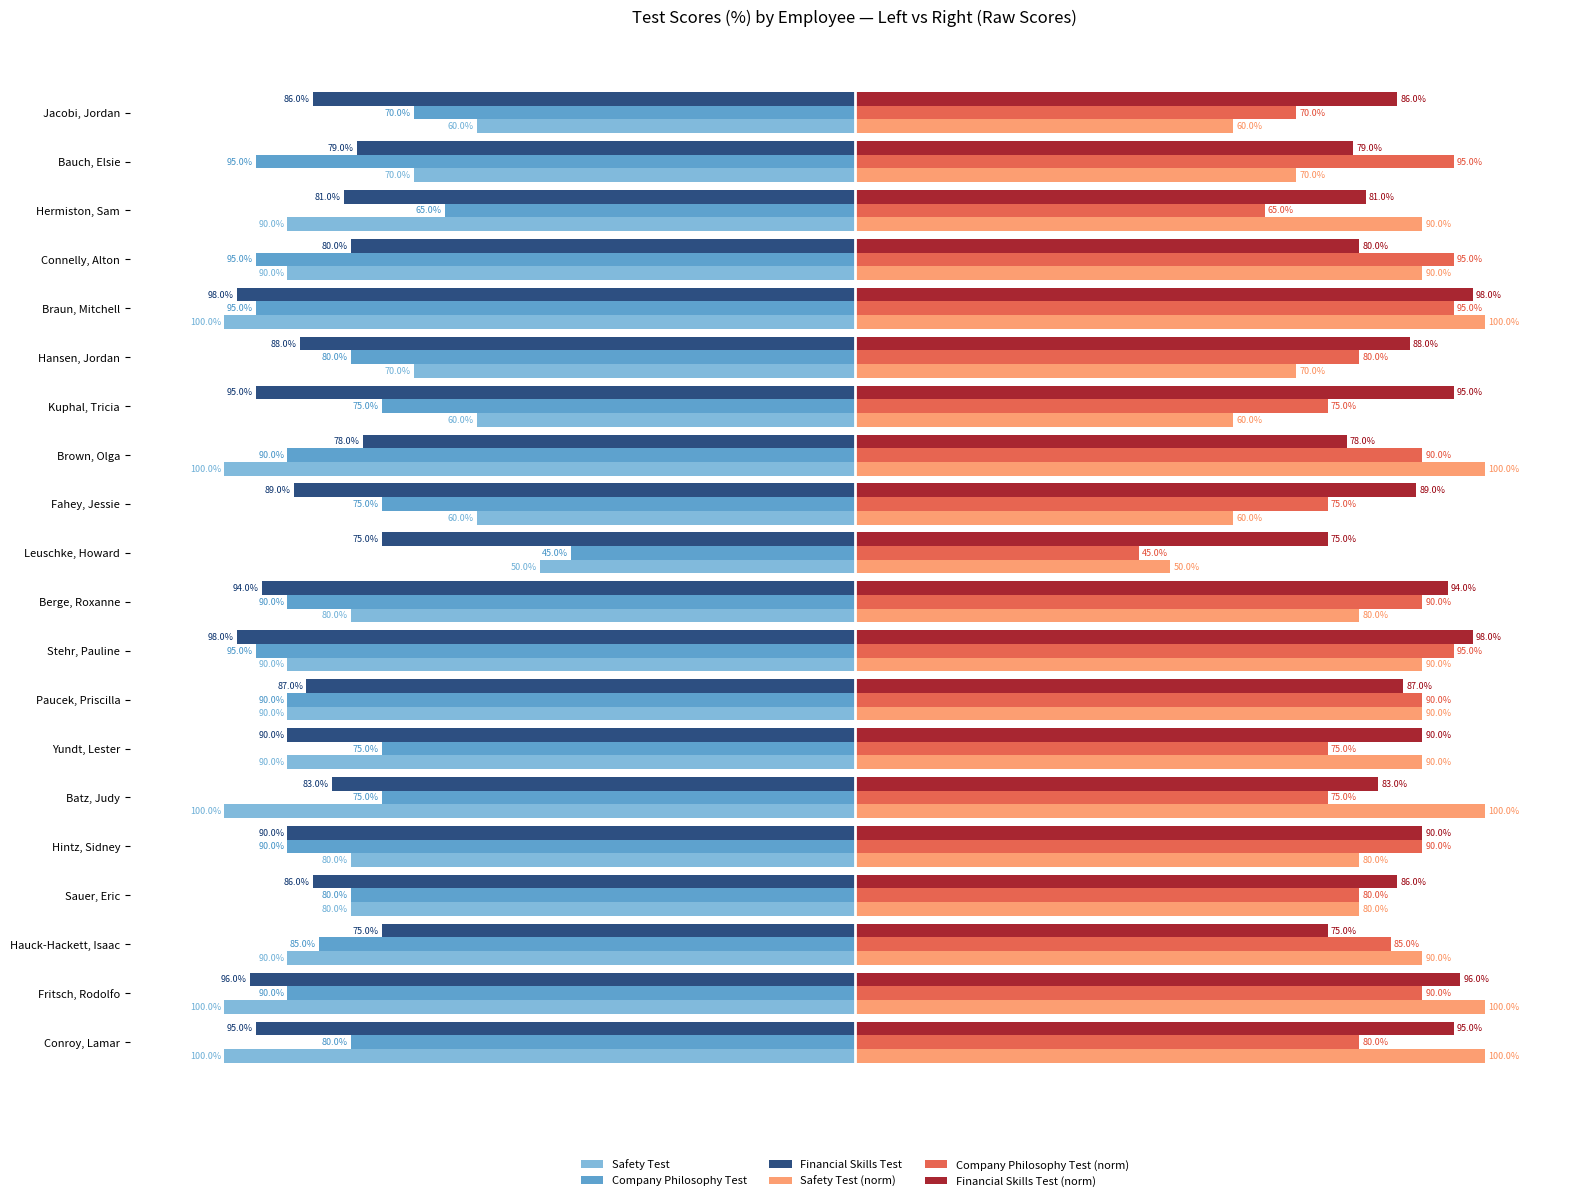

List the series in order of their peak value, highest first.

Safety Test (norm), Financial Skills Test (norm), Company Philosophy Test (norm), Company Philosophy Test, Safety Test, Financial Skills Test